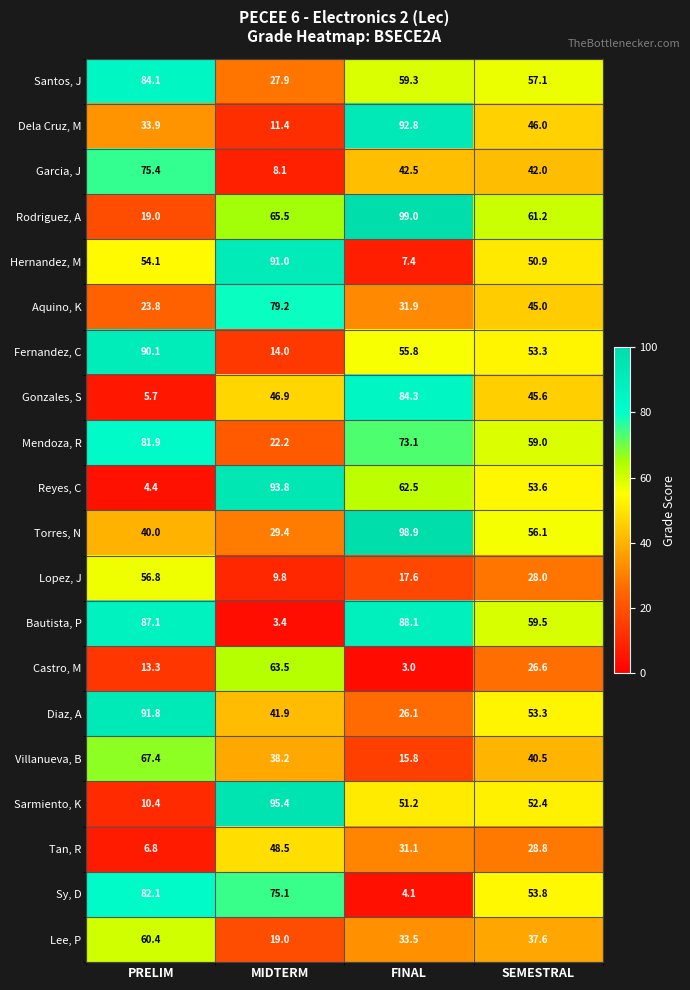

Between MIDTERM and SEMESTRAL, which series saw the biggest shift?

Bautista, P